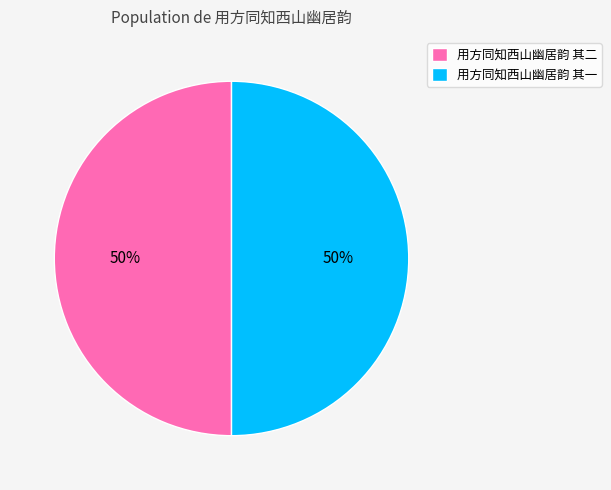

Is the sum of 用方同知西山幽居韵 其二 and 用方同知西山幽居韵 其一 greater than half?

Yes